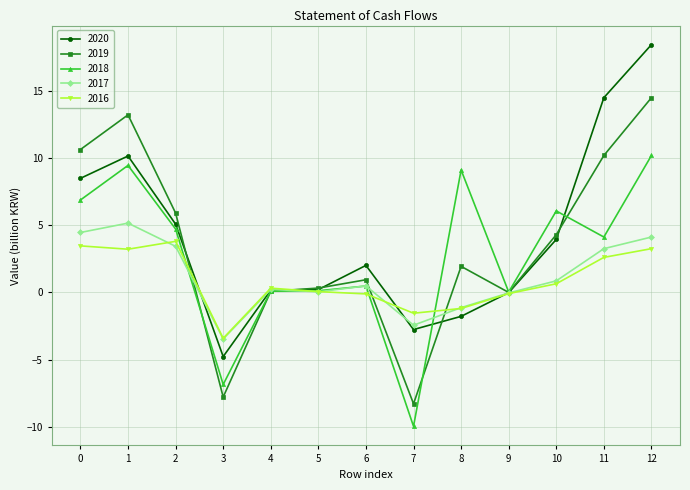

At which category does the chart reach its peak across all series?

12